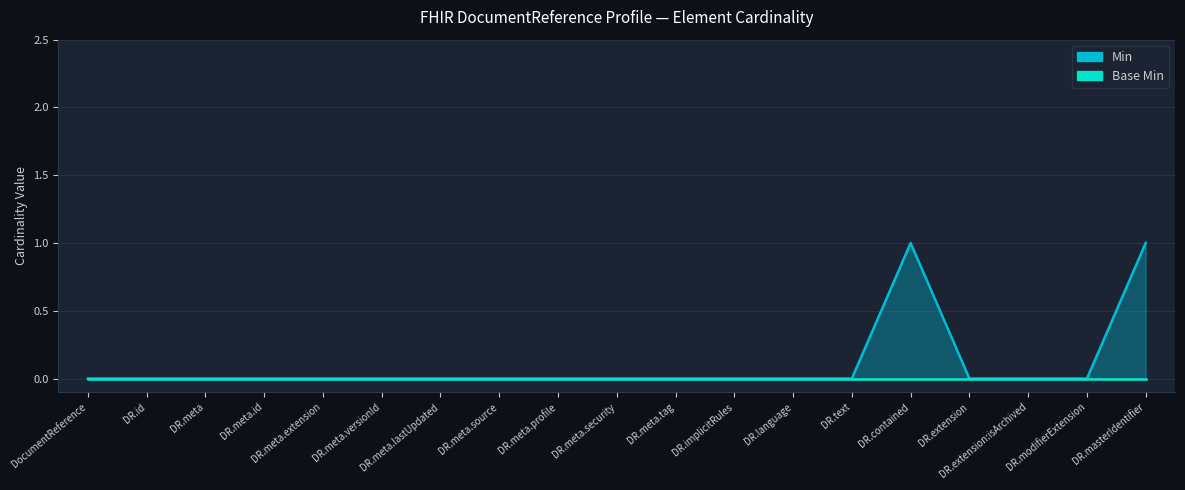

What position from the right is DR.modifierExtension?

2